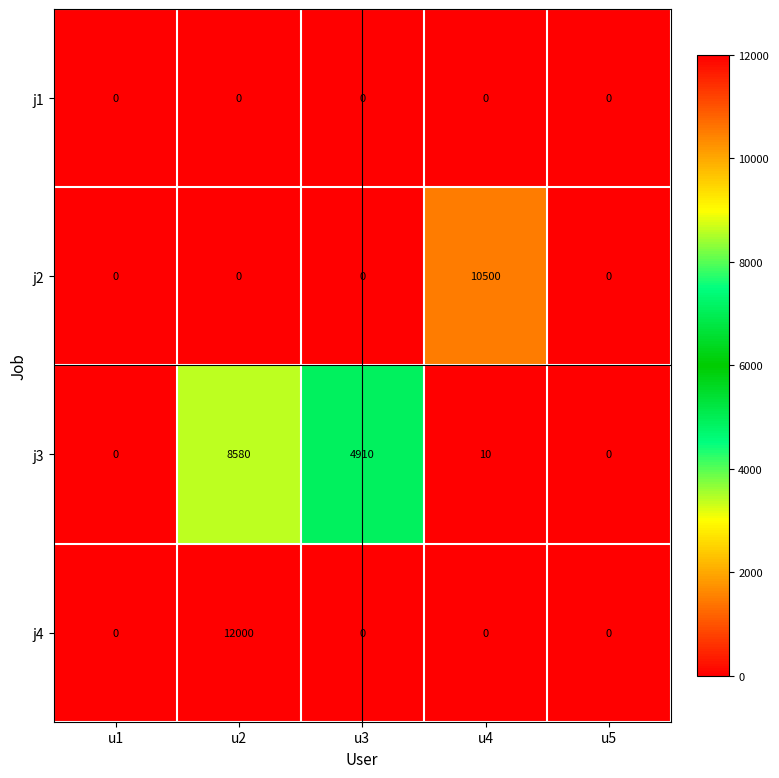

Which series has the largest total across all categories?

j3